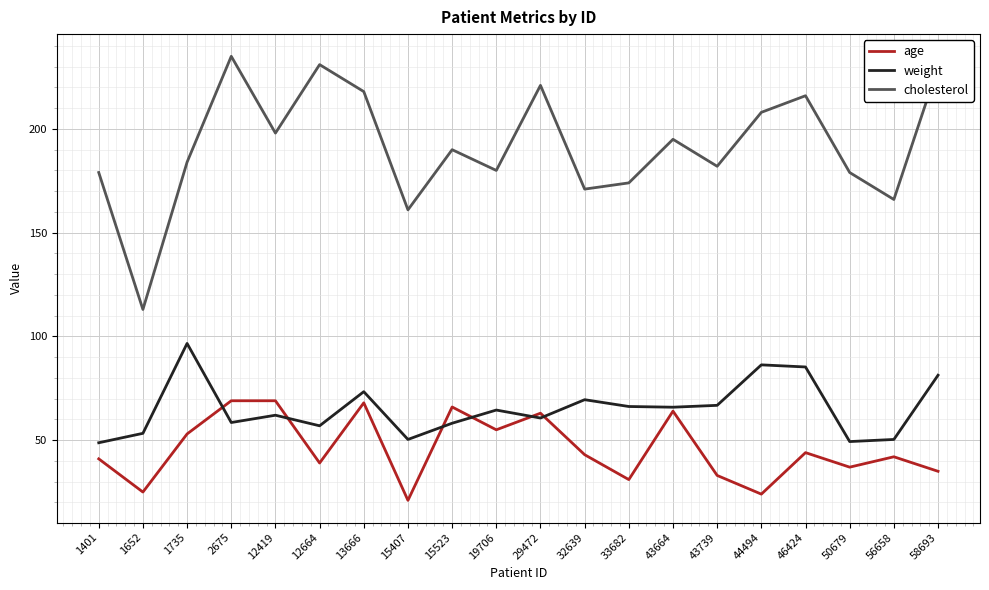

What is the sum of the age values at 12419 and 50679?

106.0